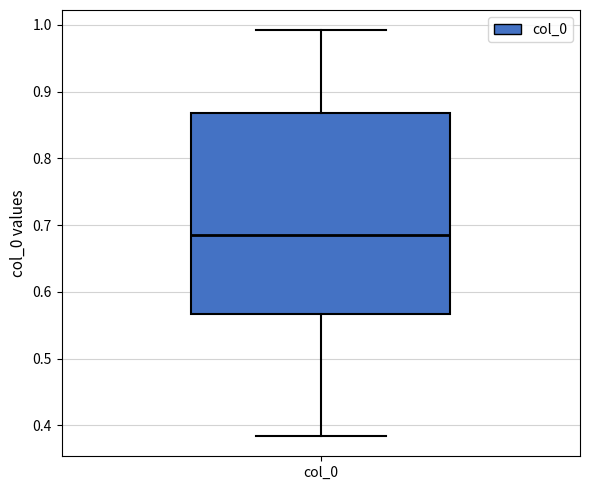

Read this box plot against the y-axis: the position of the median line, the range covered by the box, and the ends of both whiskers. The values are not printed on the chart, so give them approximately, as read against the axis.

median 0.69, box 0.57 to 0.87, whiskers 0.38 to 0.99